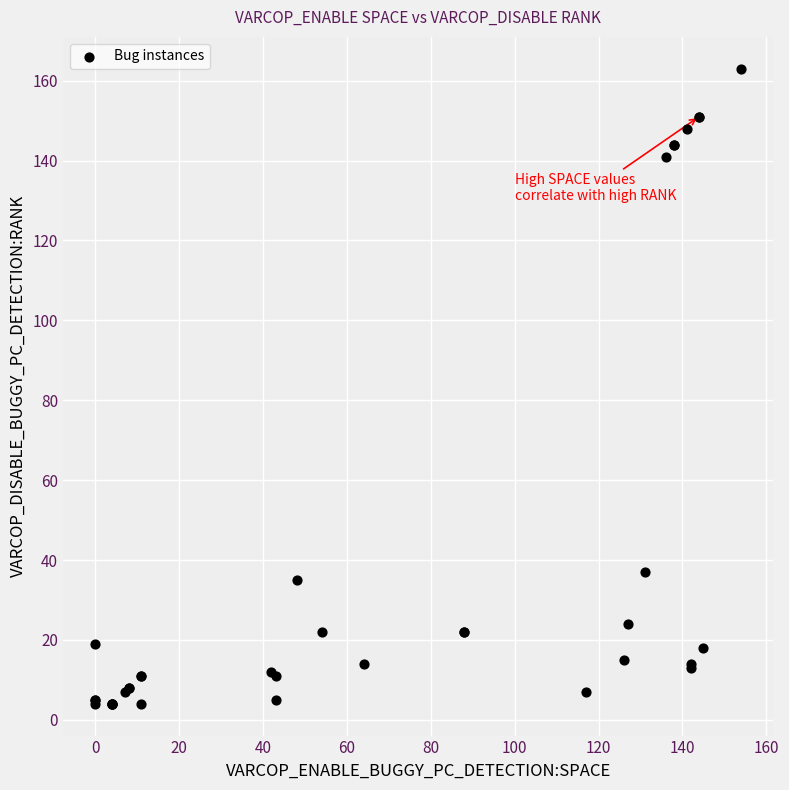

What Y value in the scatter plot is closest to 83?

37